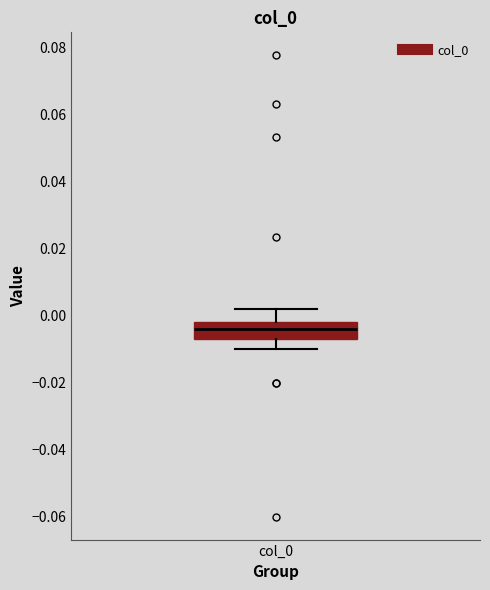

Read this box plot against the y-axis: the position of the median line, the range covered by the box, and the ends of both whiskers. The values are not printed on the chart, so give them approximately, as read against the axis.

median -0.004, box -0.006 to -0.002, whiskers -0.010 to 0.002